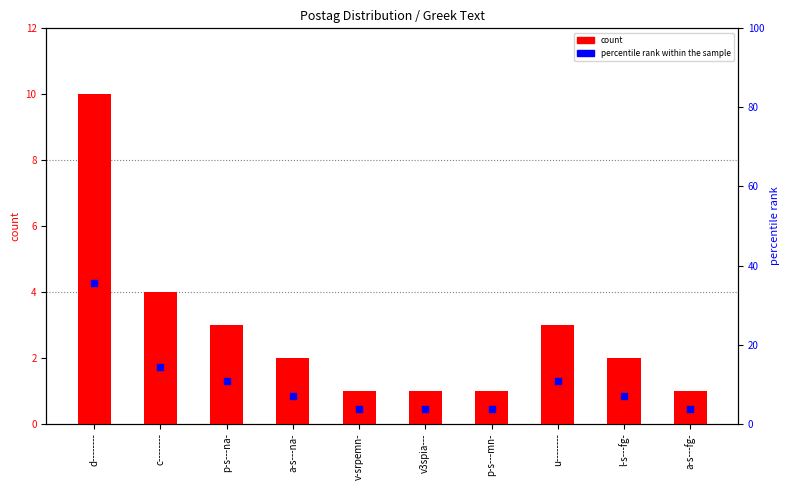

Which series has the largest total across all categories?

percentile rank within the sample